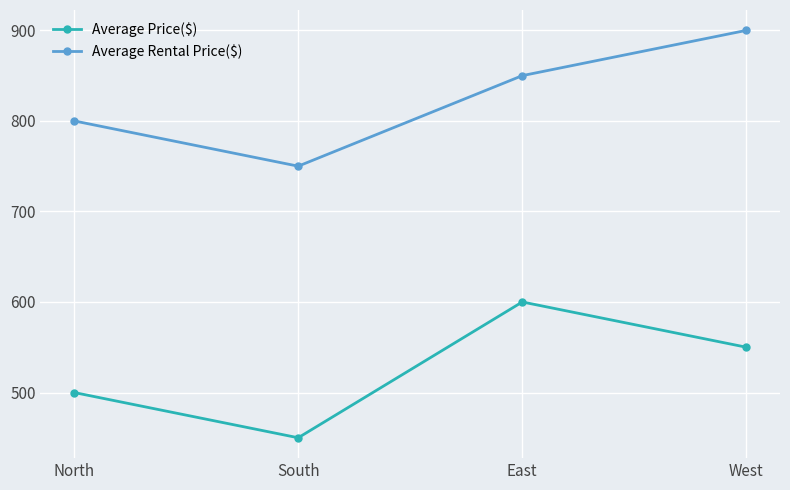

What is the total value across all series at South?

1200